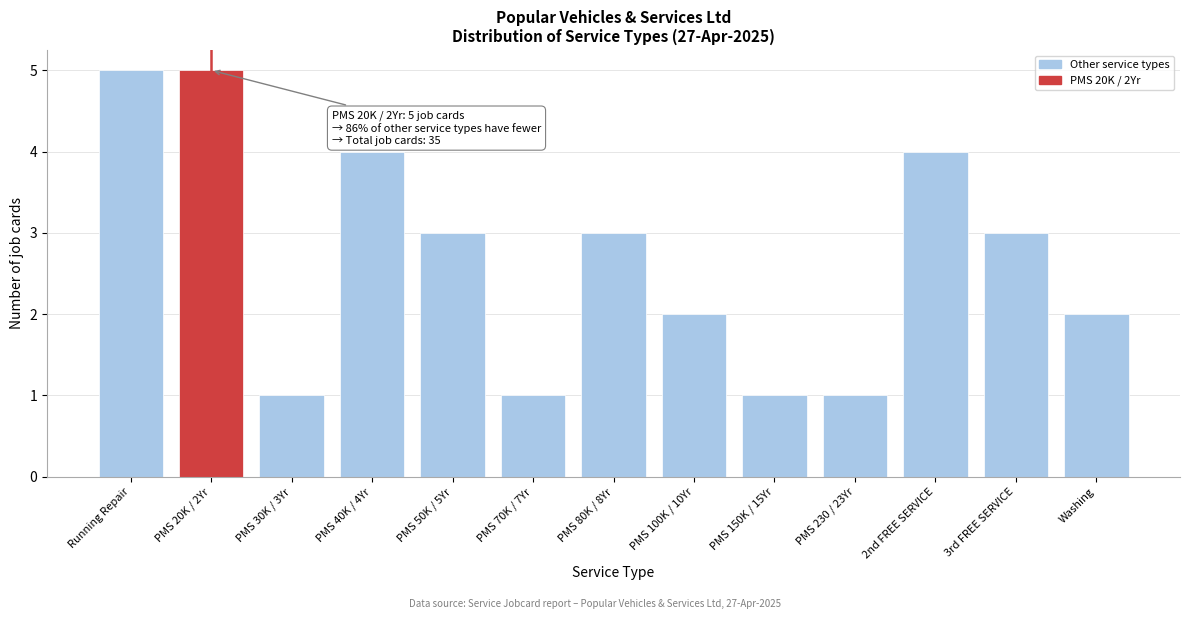

Reading left to right, what are all the values shown in this chart?

5	5	1	4	3	1	3	2	1	1	4	3	2